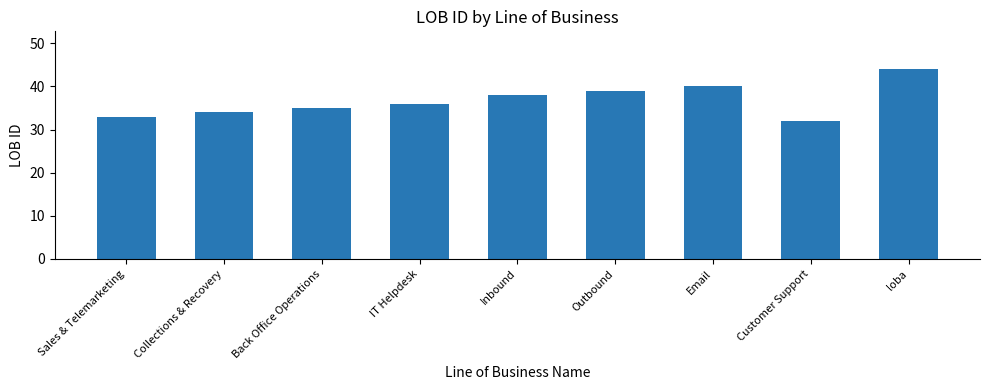

What is the ratio of the value at Outbound to the value at Inbound?

1.0